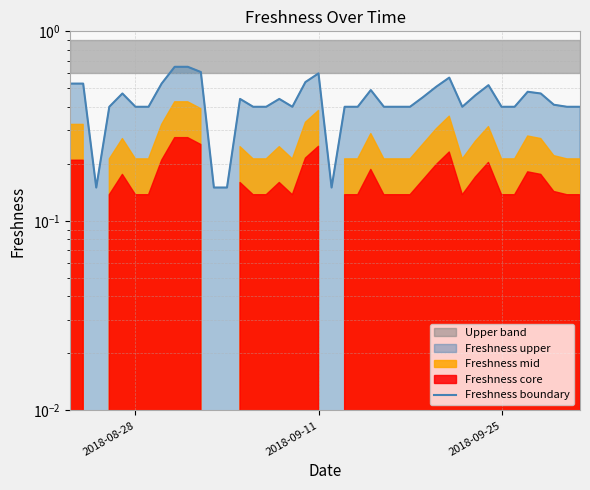

What is the difference between the maximum and minimum values?

0.5